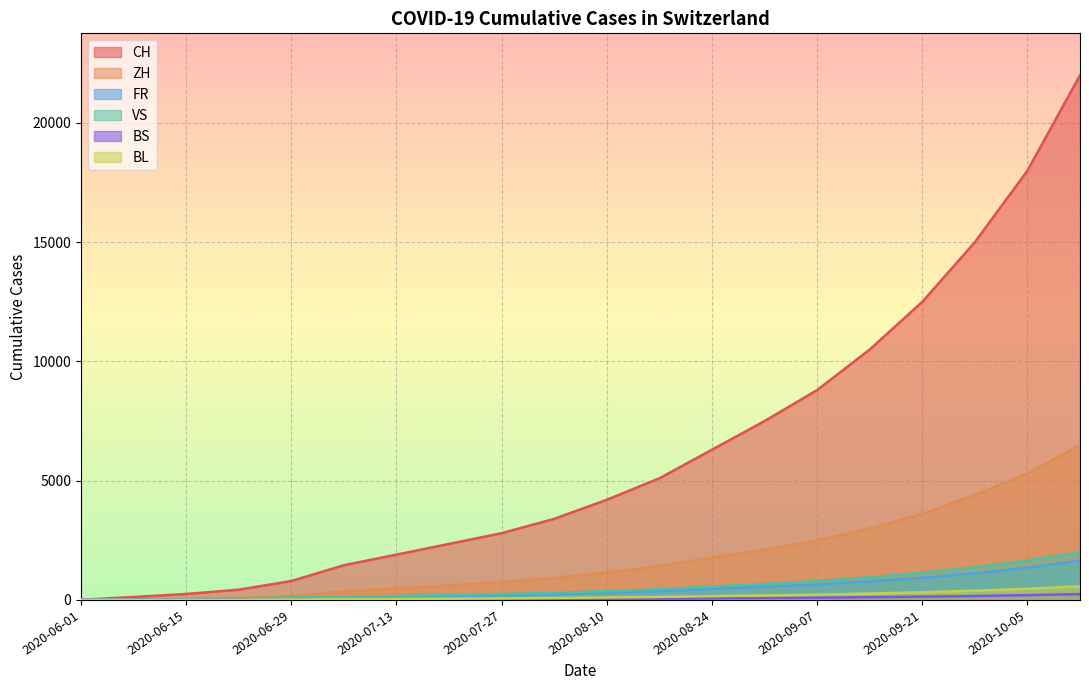

What are all the series names shown in the legend?

CH, ZH, FR, VS, BS, BL